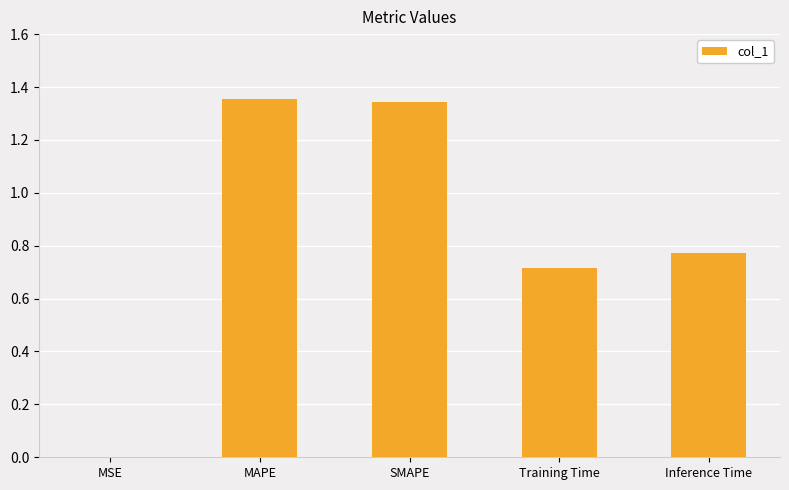

What is the sum of the values at Training Time and Inference Time?

1.5